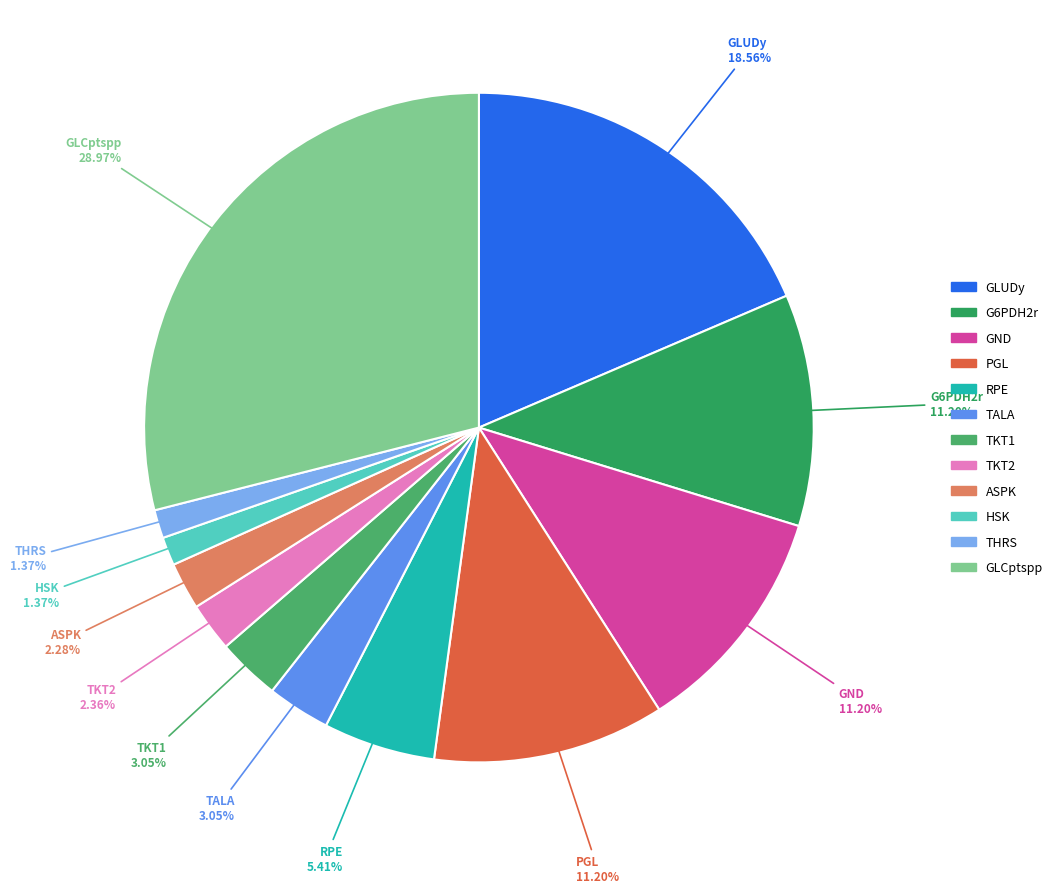

To the nearest percent, what is the average slice percentage?

8%